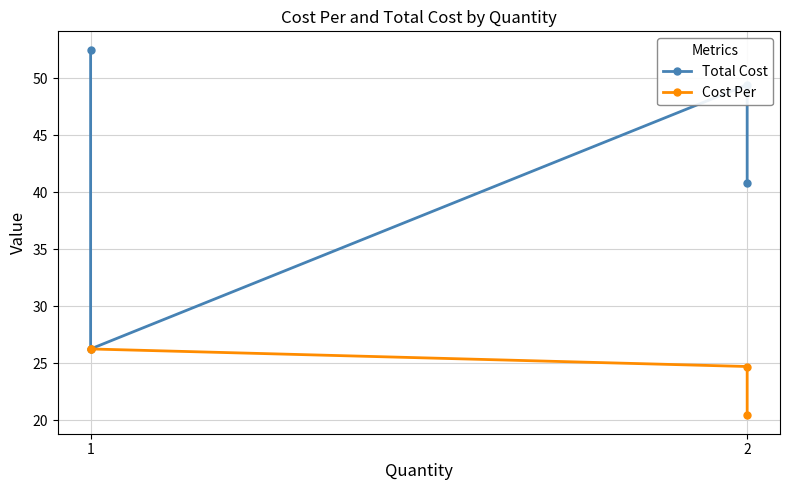

At which label does Cost Per first exceed 26?

1